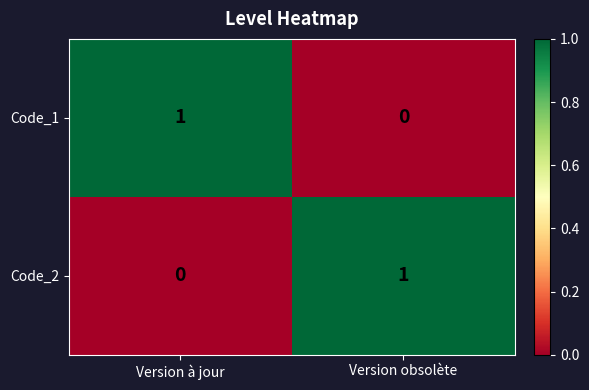

Count the number of data series in this chart.

2